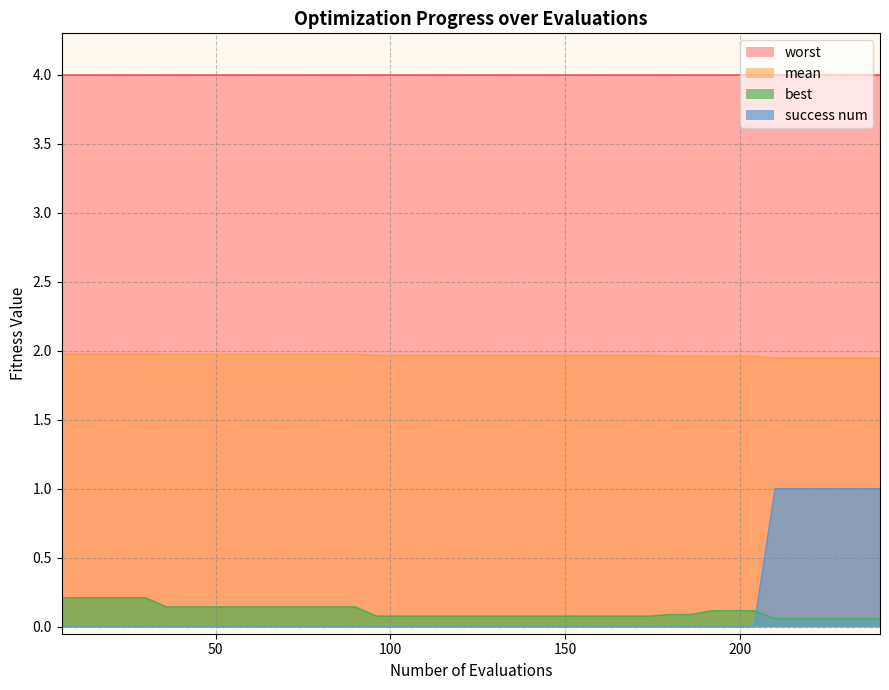

What is the maximum value shown in the chart?

4.0